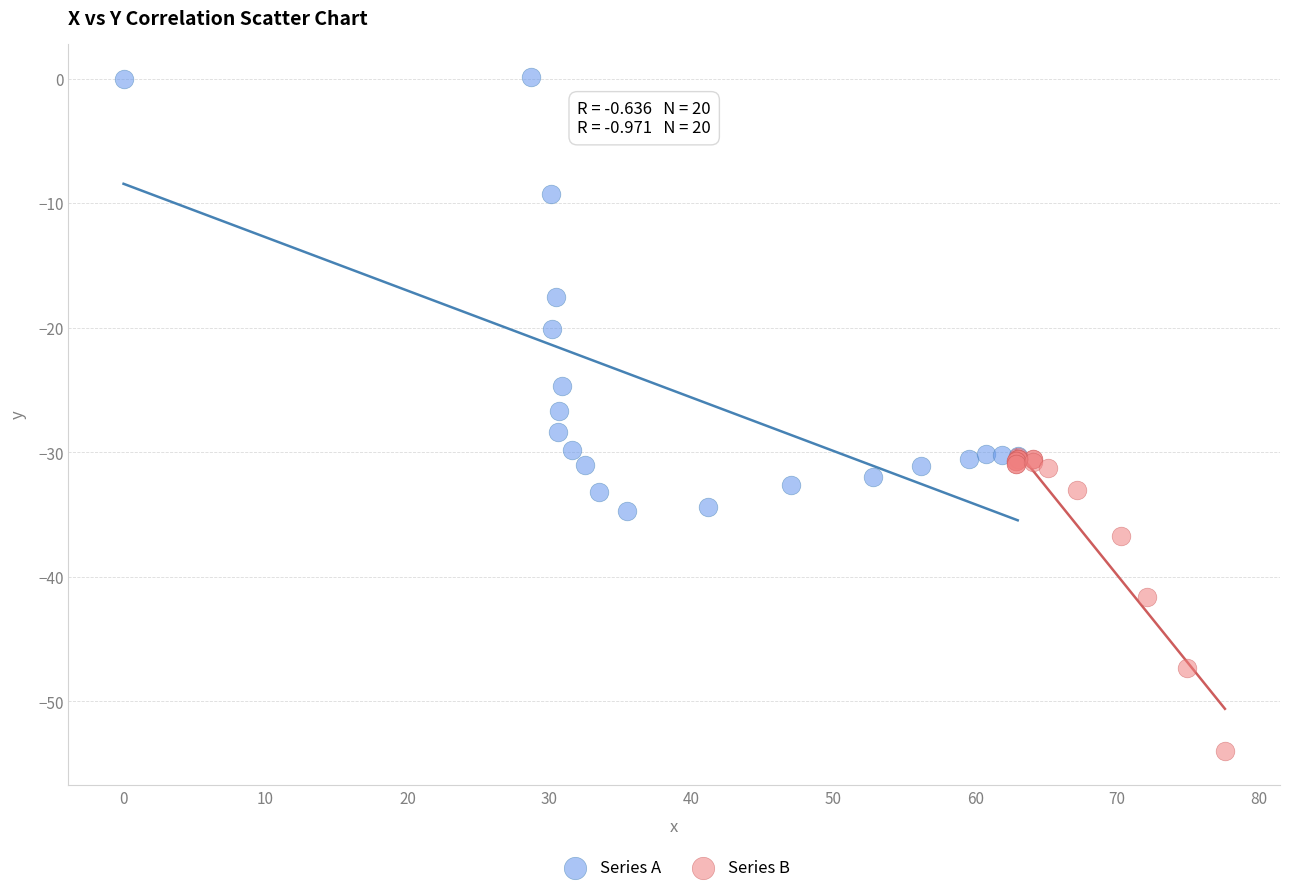

Which series has the widest spread of Y values?

Series A